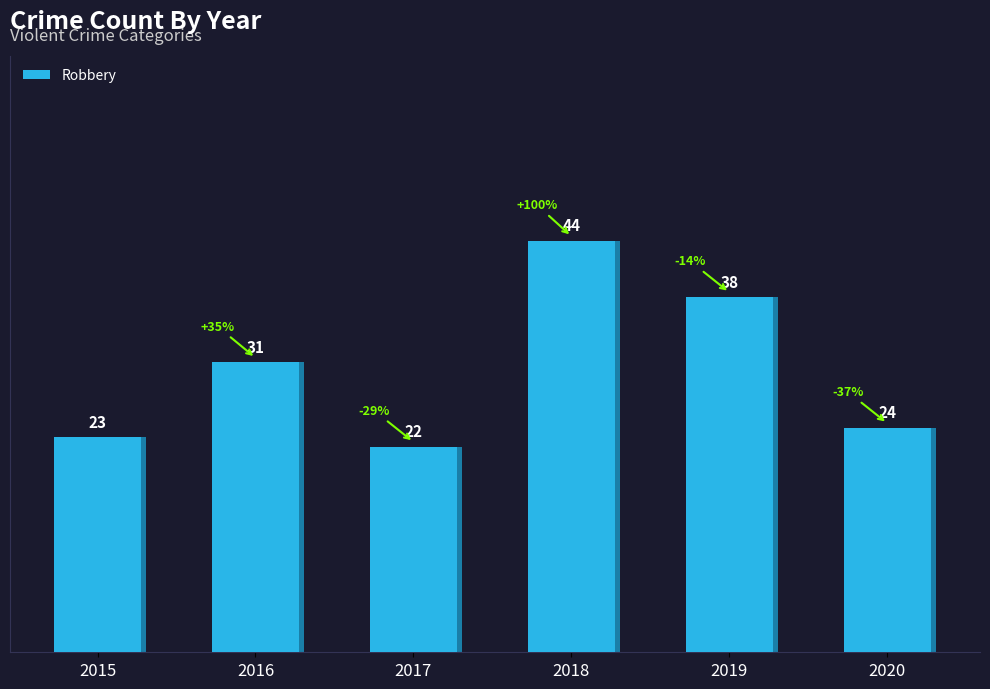

Reading right to left, extract all data points from this chart.

24	38	44	22	31	23